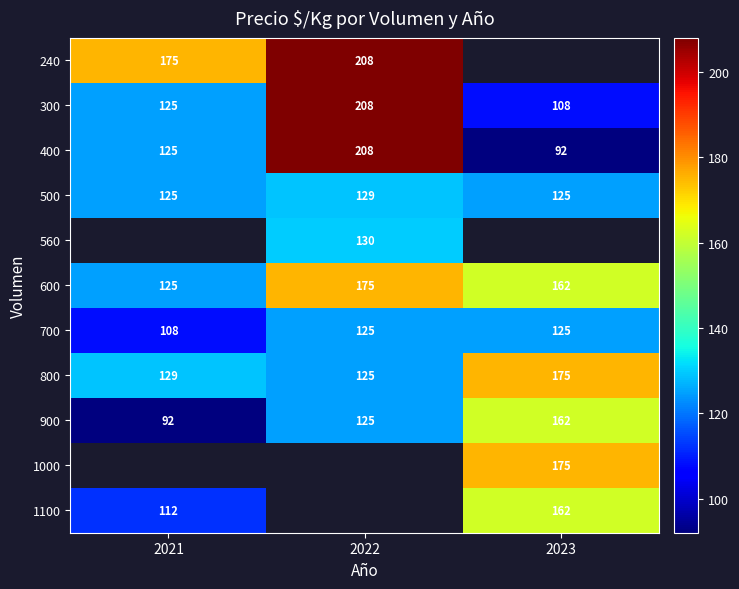

List the labels in order of 800 value, smallest first.

2022, 2021, 2023